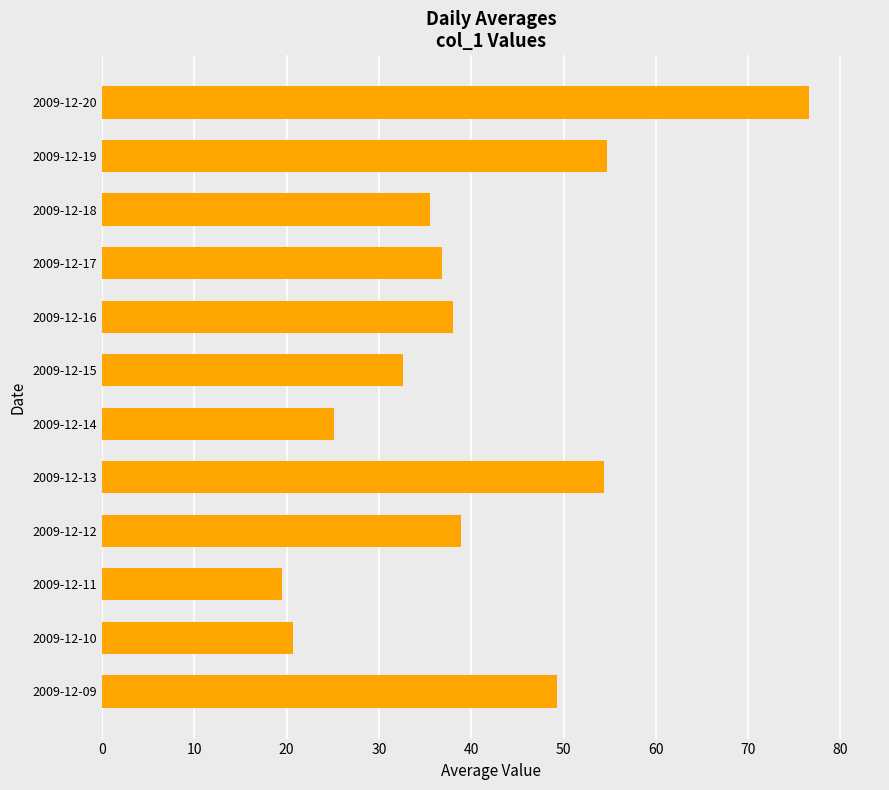

The value at 2009-12-19 is 54.7. True or false?

True